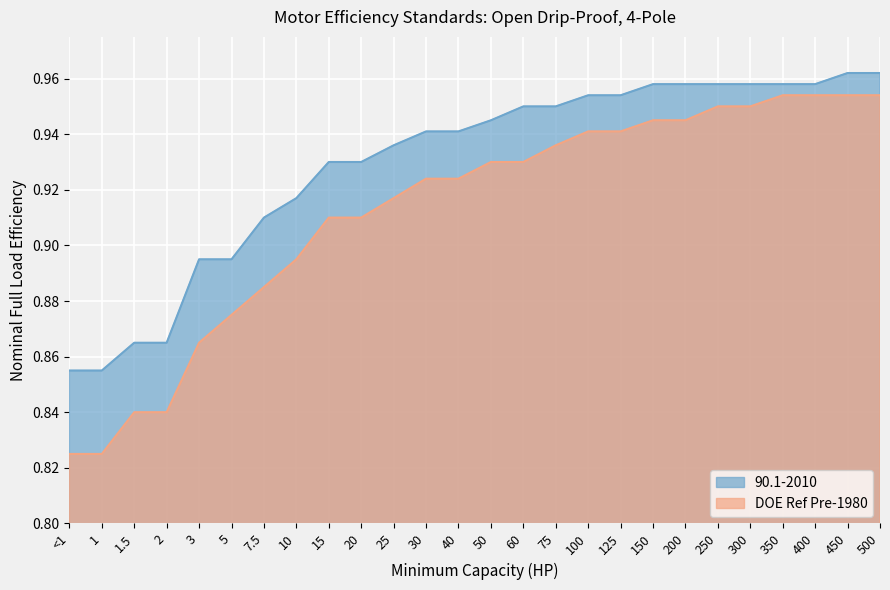

What is the difference between the 90.1-2010 values at 40 and 1.5?

0.1